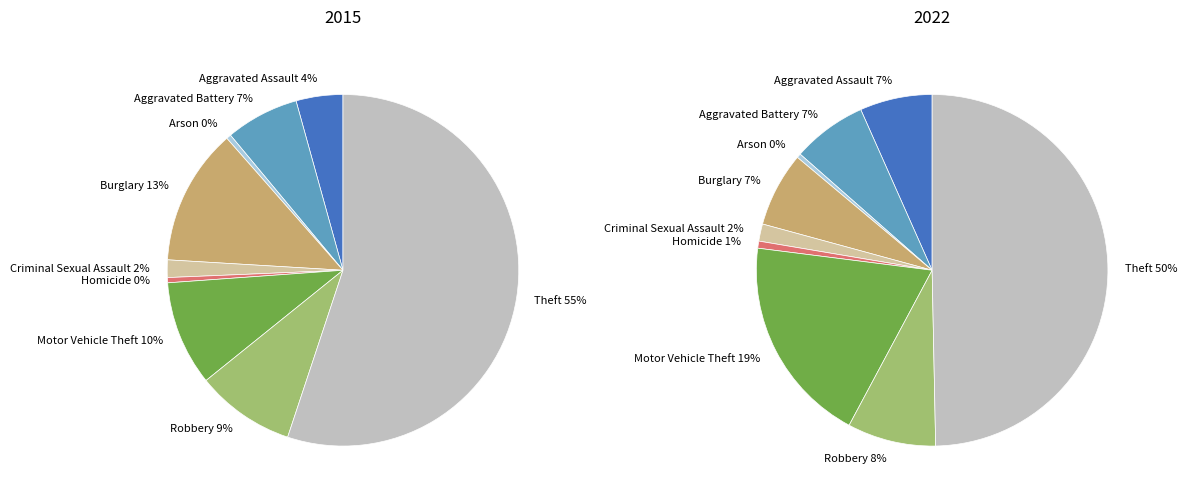

Which slice is the smallest?

Arson